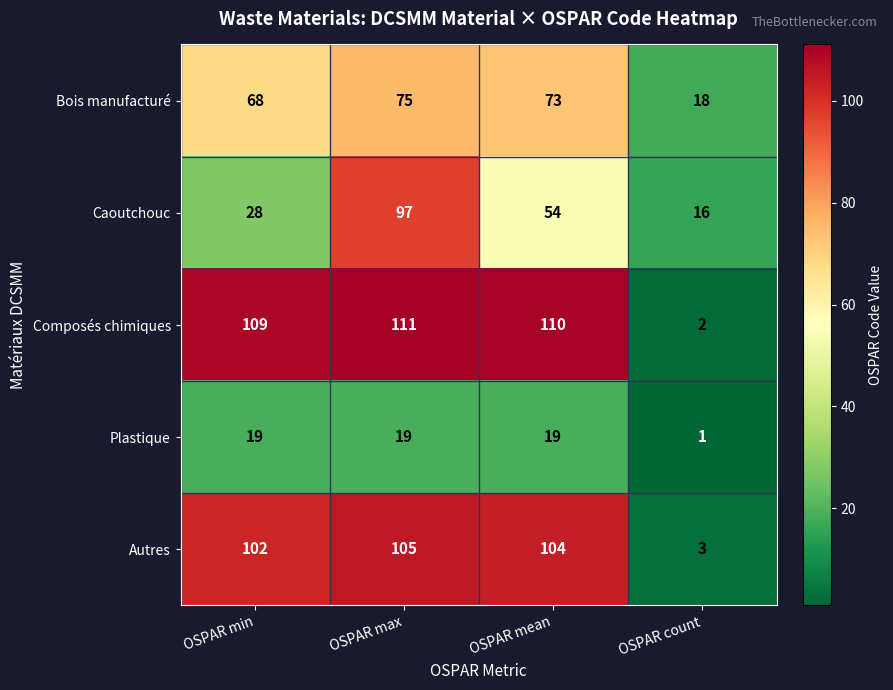

What is the difference between the highest and lowest values at OSPAR max?

92